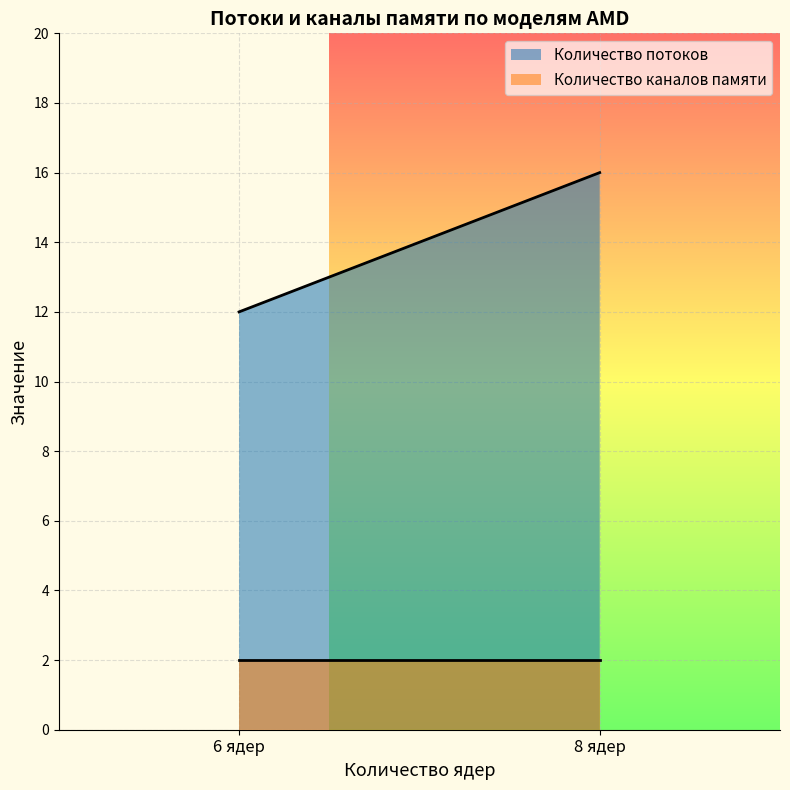

Is the value of Количество каналов памяти at 5800X (8 ядер) greater than the value of Количество потоков at 5600G (6 ядер)?

No